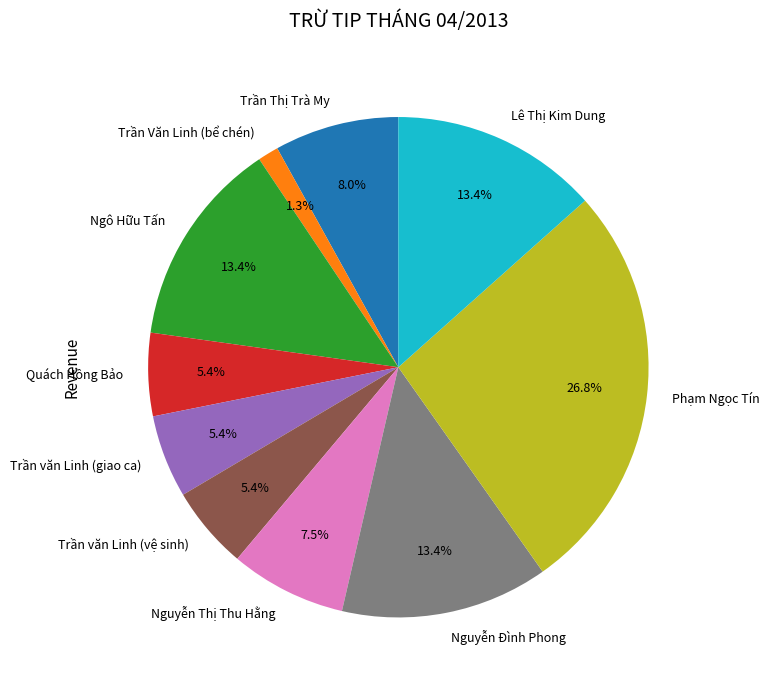

Is there a majority slice in this chart?

No